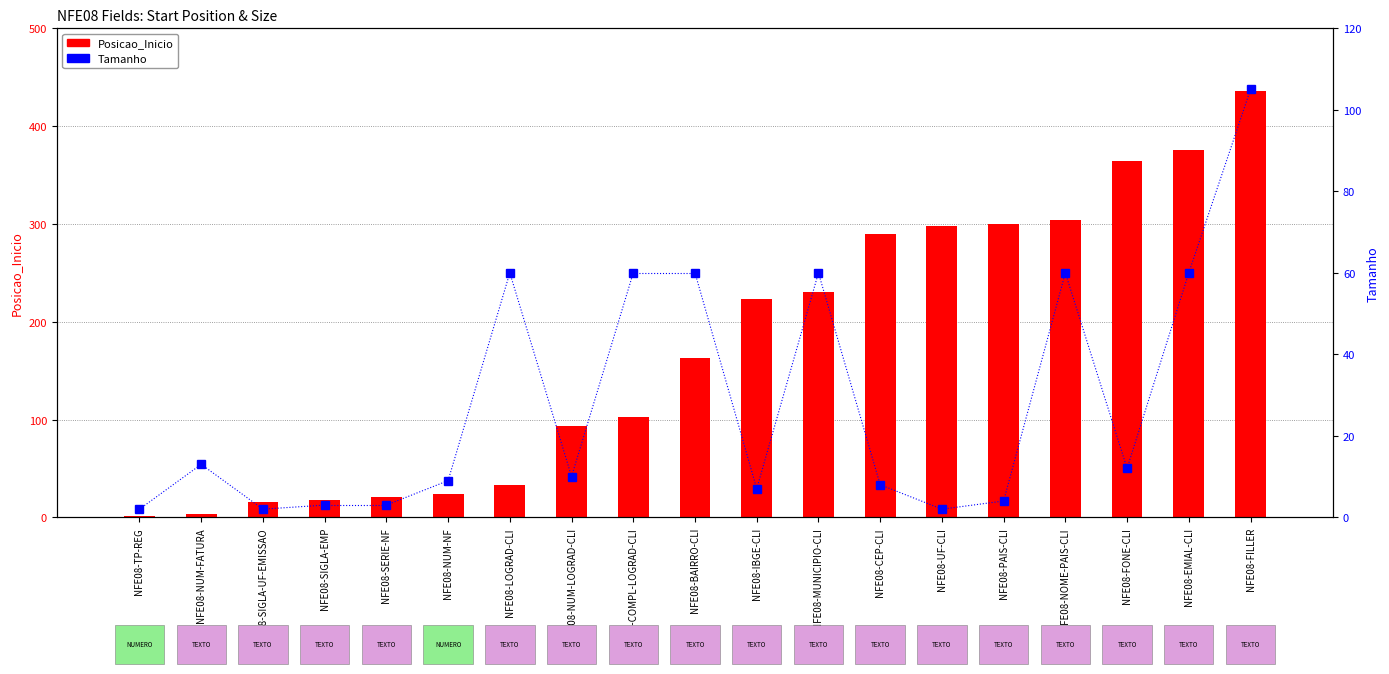

What is the average value of the Tamanho series?

28